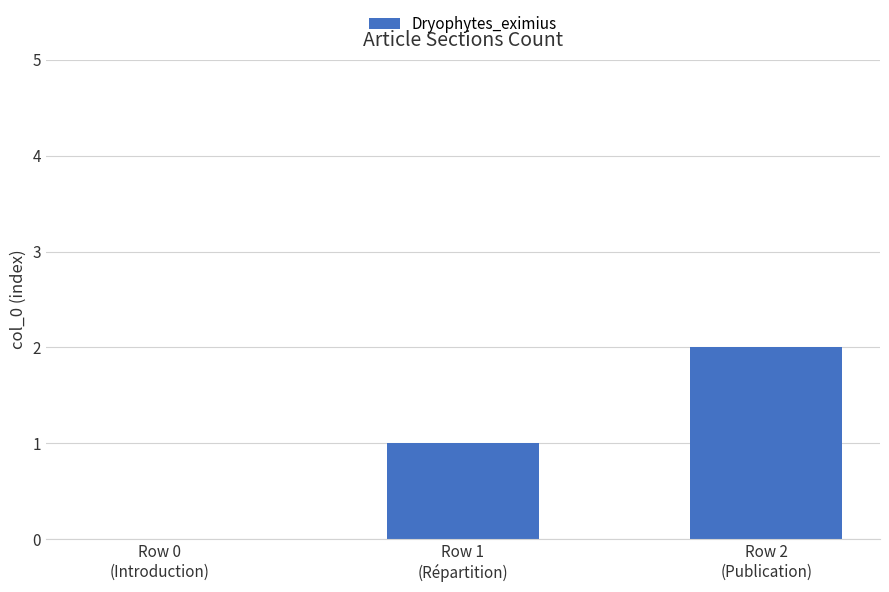

How many values are above zero?

2